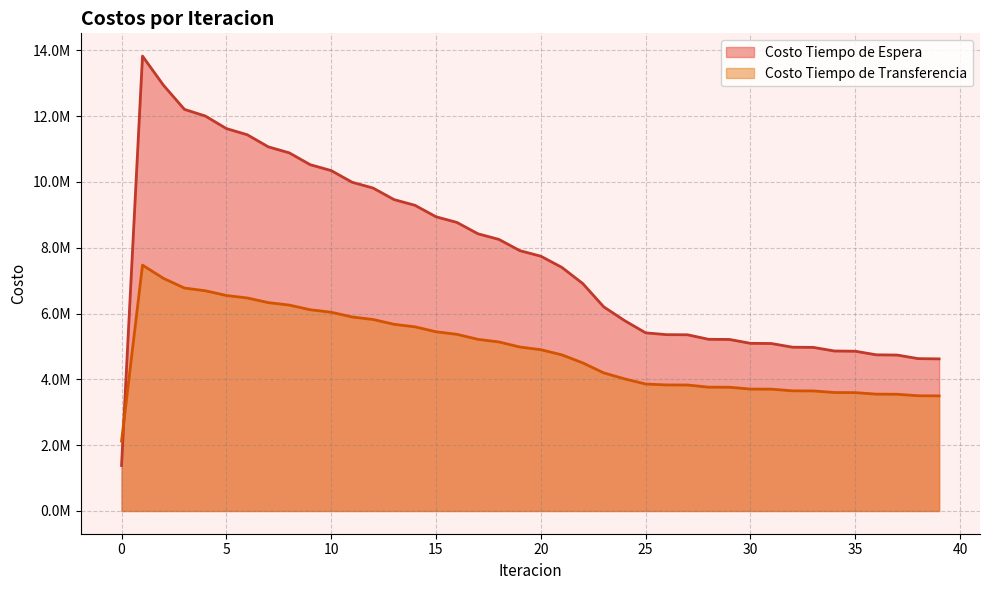

How many lines are shown in the chart?

2